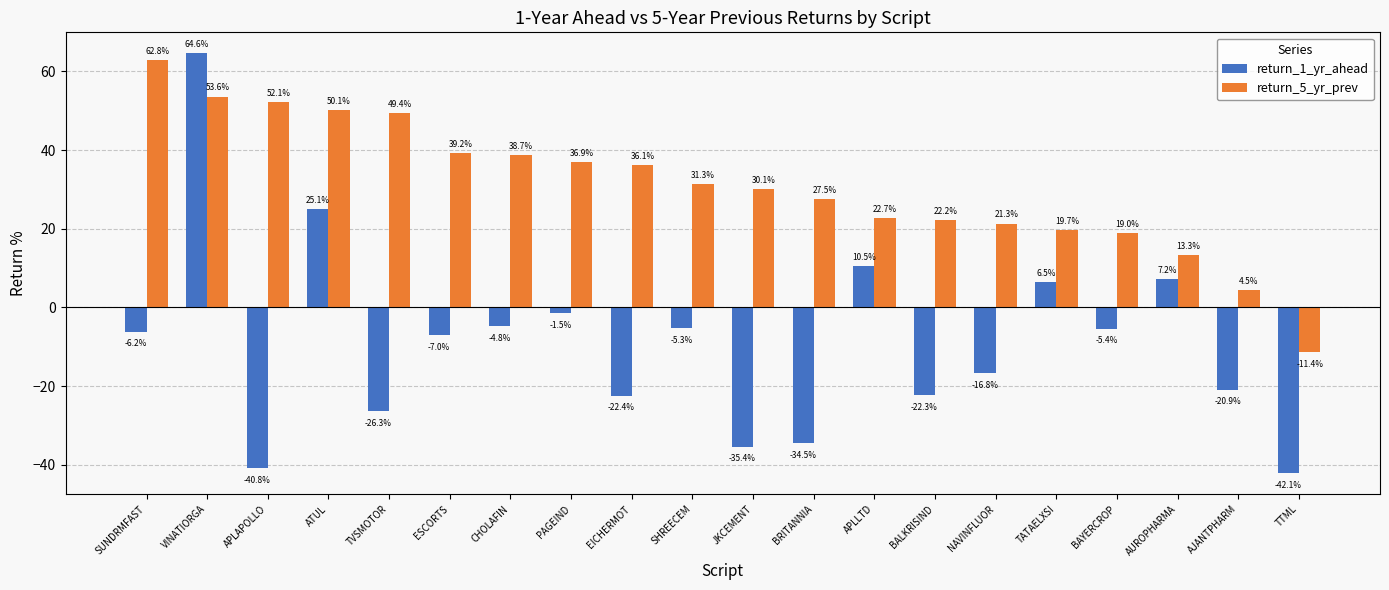

What is the difference between the return_1_yr_ahead values at SUNDRMFAST and AJANTPHARM?

14.7